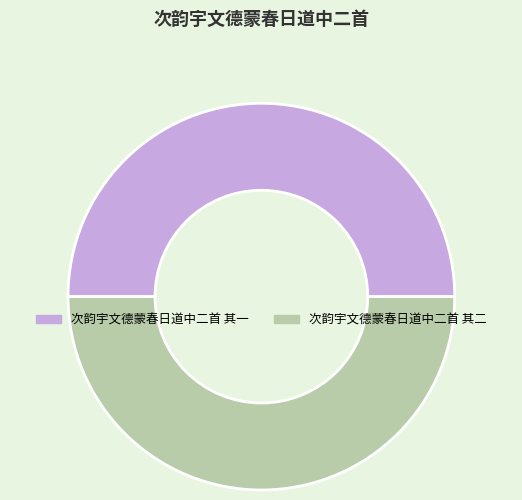

Is it true that 次韵宇文德蒙春日道中二首 其二 is 38% of the pie?

False